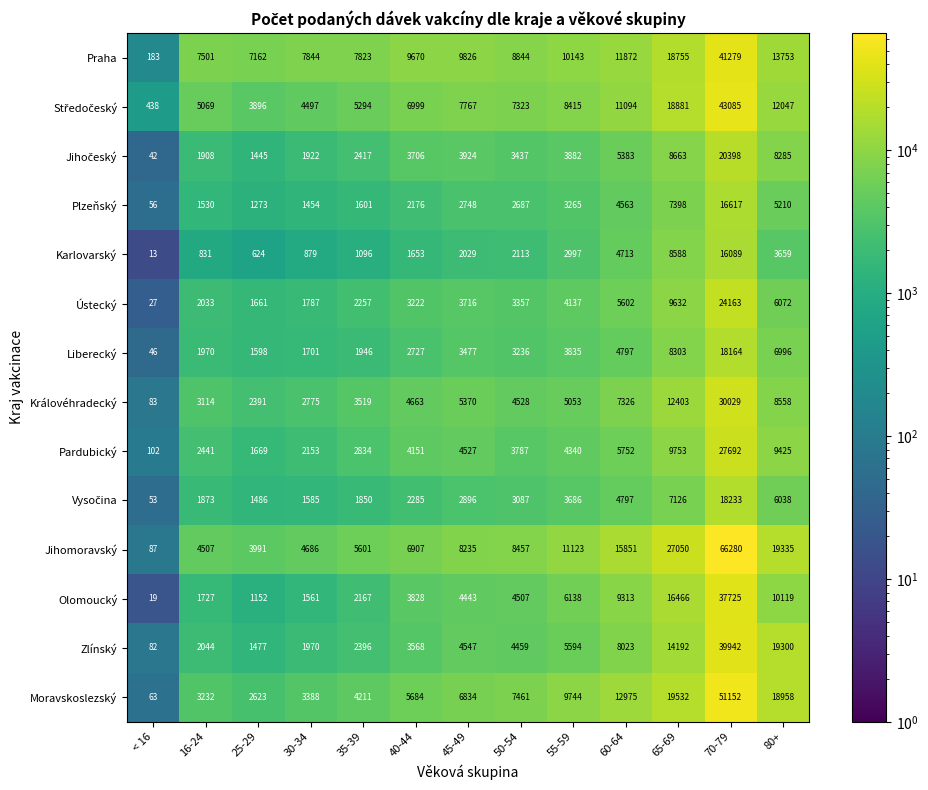

What is the minimum value shown in the chart?

13